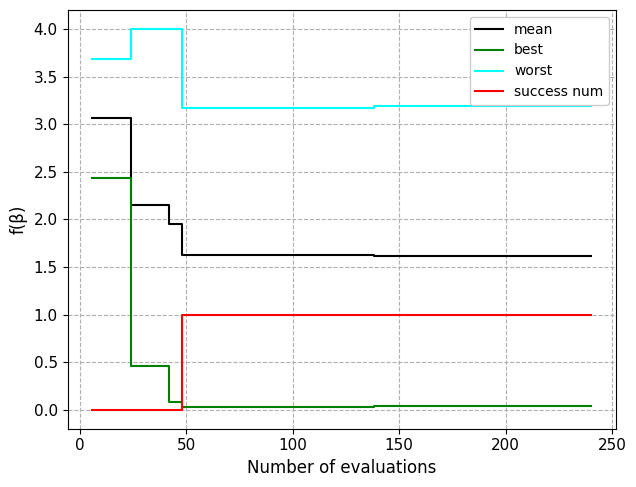

Which series has the widest spread of values?

best